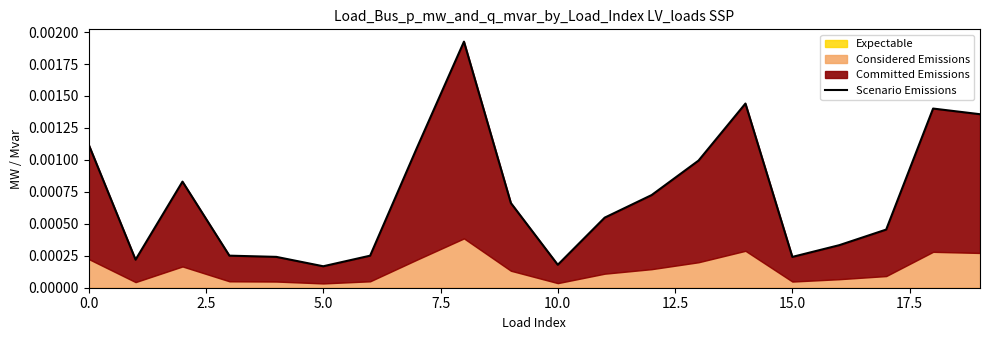

Between 9 and 15.0, which is larger?

9